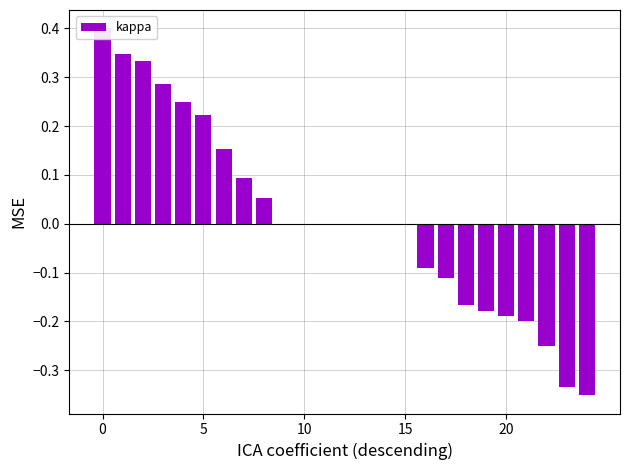

Is it true that the value at 10 is -0.3?

False